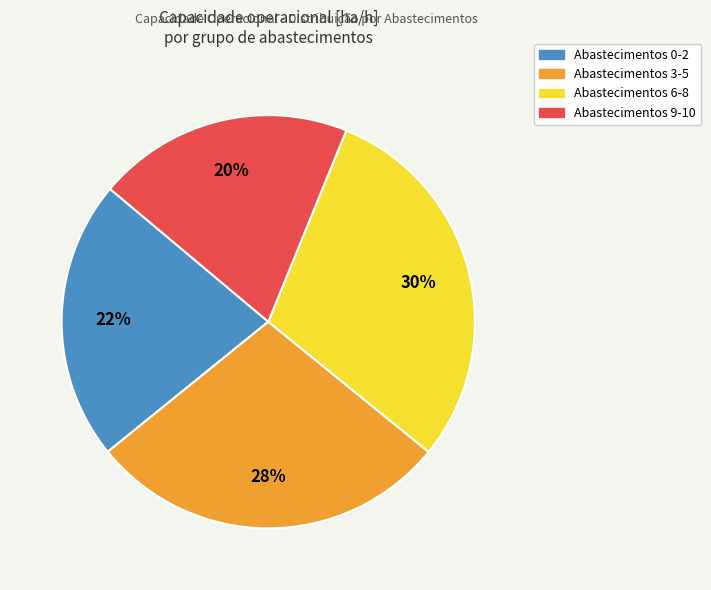

To the nearest percent, what is the average slice percentage?

25%